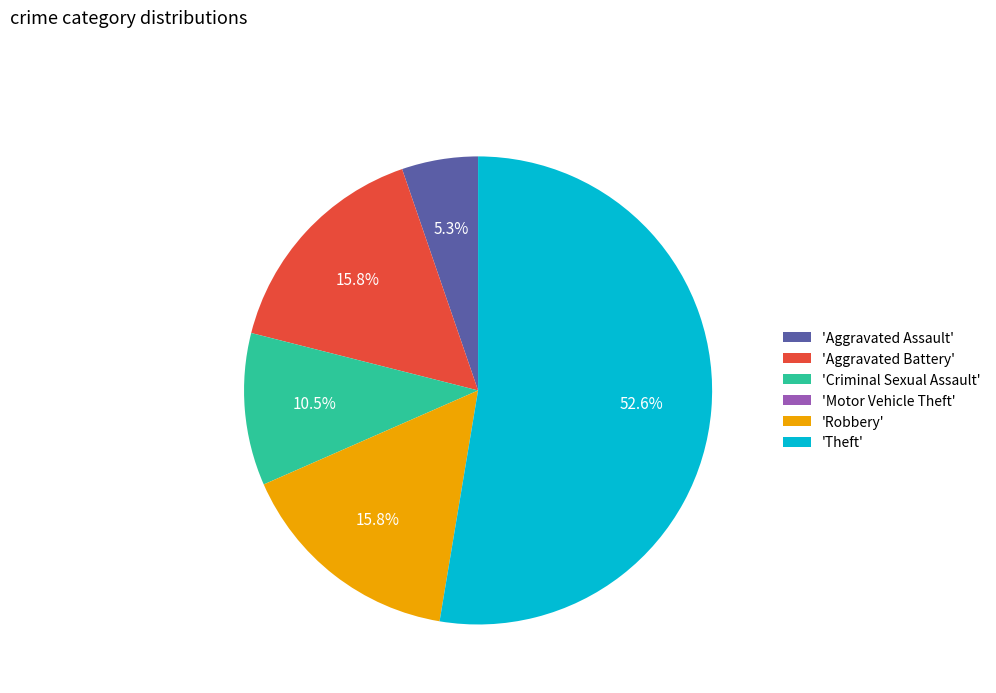

Which slice is the largest?

'Theft'